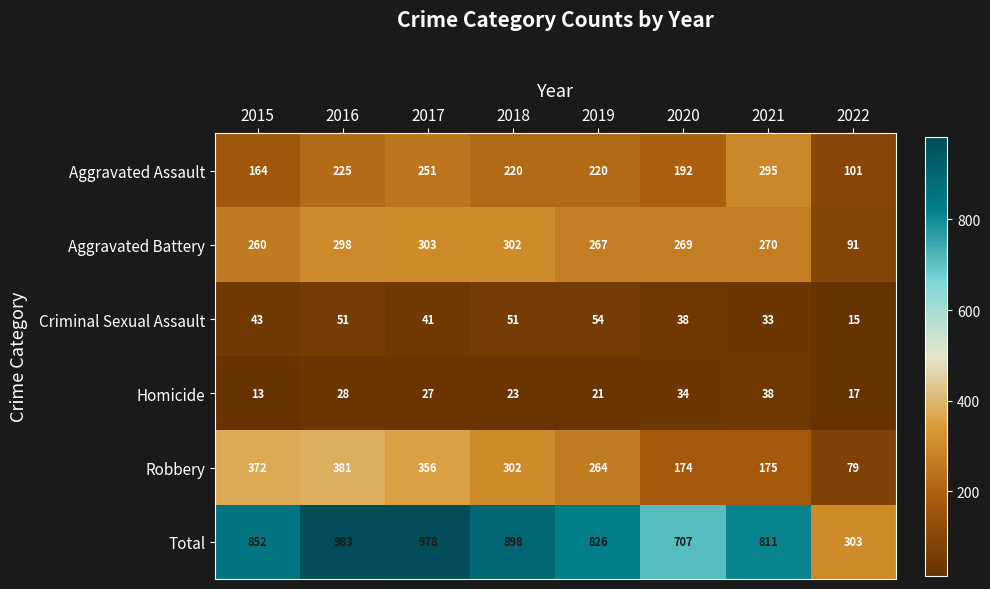

What is the difference between the second highest and second lowest values in the Robbery series?

198